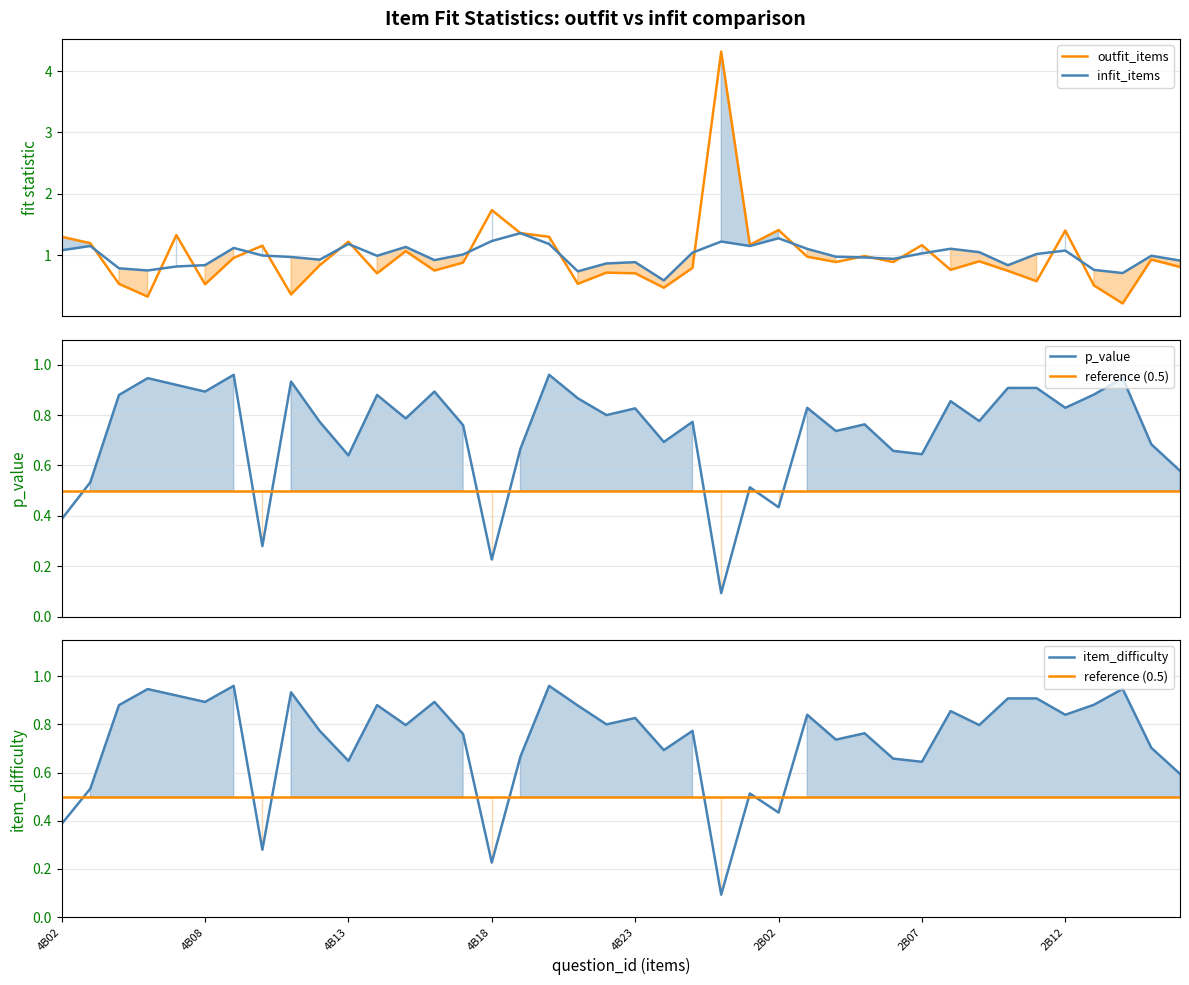

Where is infit_items nearest to the value 0?

21